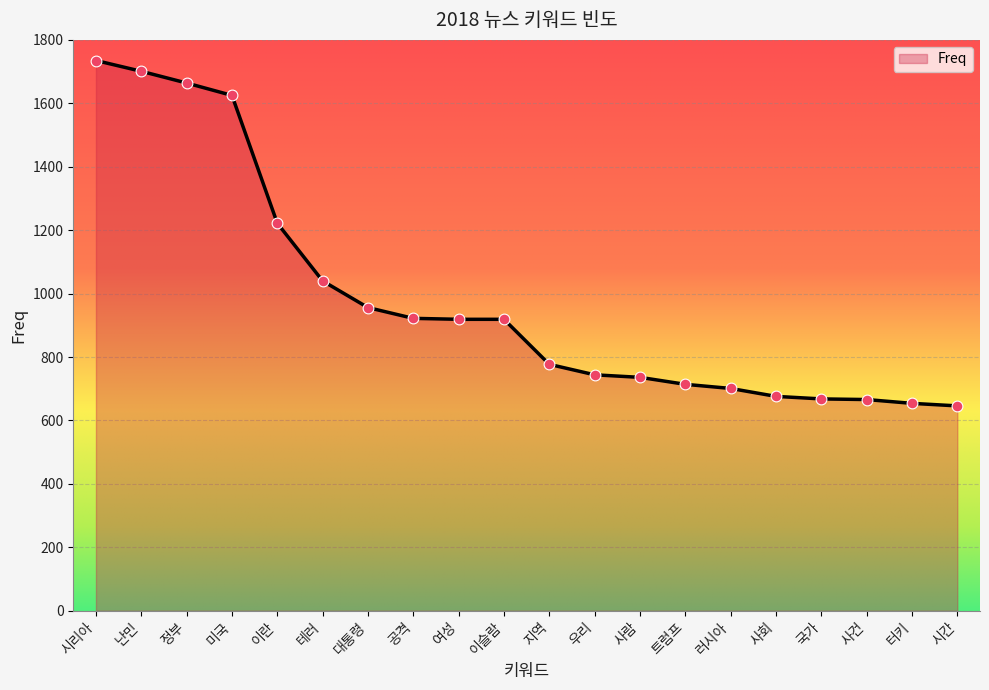

What is the change in value from 미국 to 사회?

-949